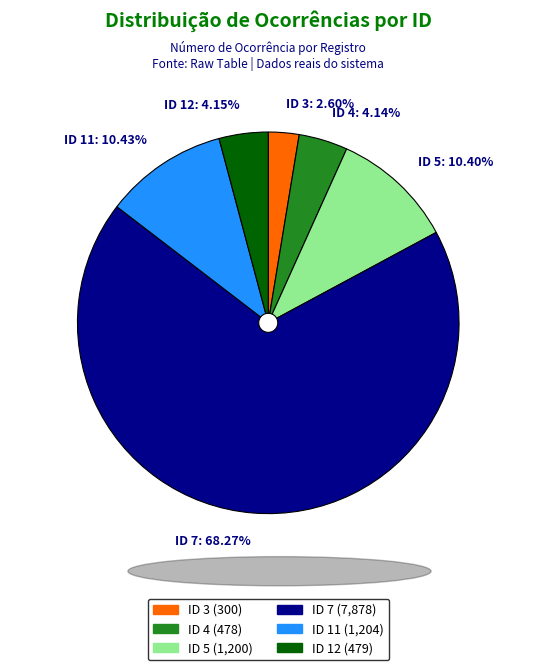

Which has a higher value, ID 7: 68.27% or ID 5: 10.40%?

ID 7: 68.27%